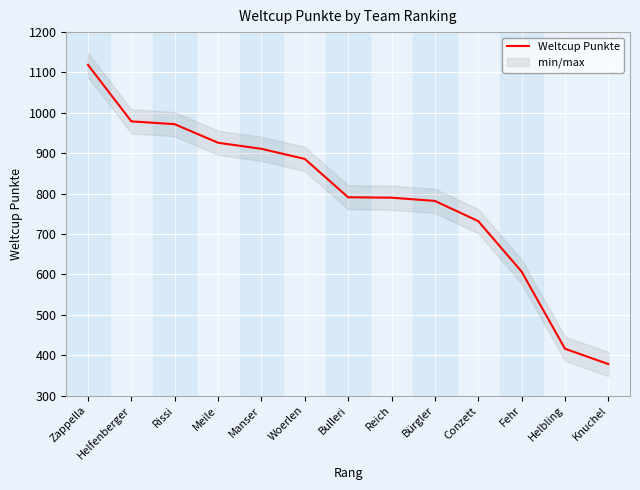

Rank the categories by value from highest to lowest.

Zappella, Helfenberger, Rissi, Meile, Manser, Woerlen, Bulleri, Reich, Bürgler, Conzett, Fehr, Helbling, Knuchel